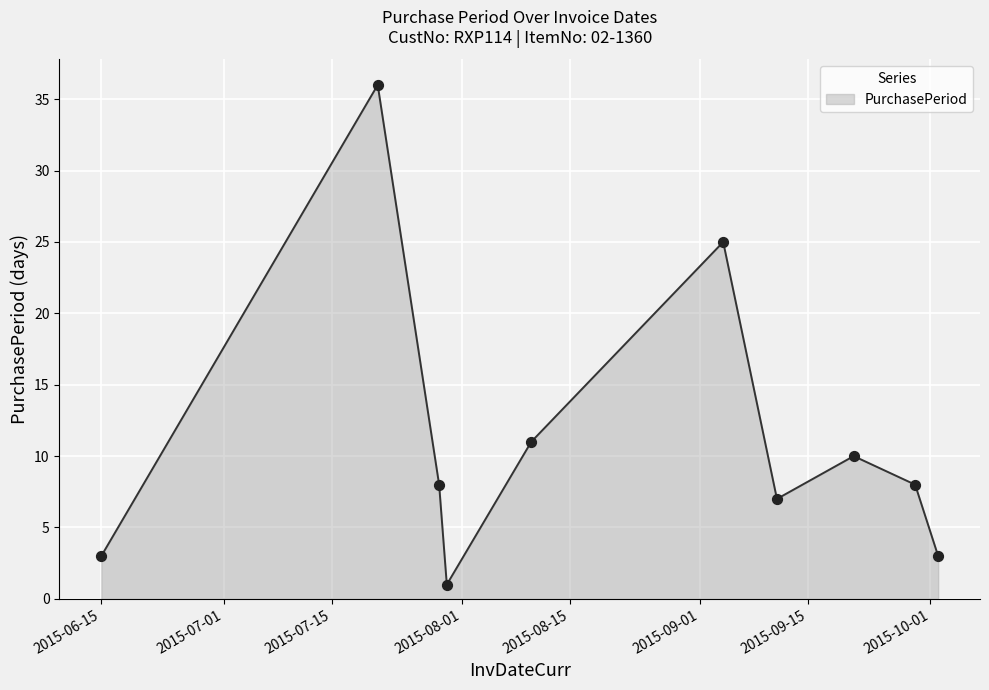

What is the greatest value displayed?

36